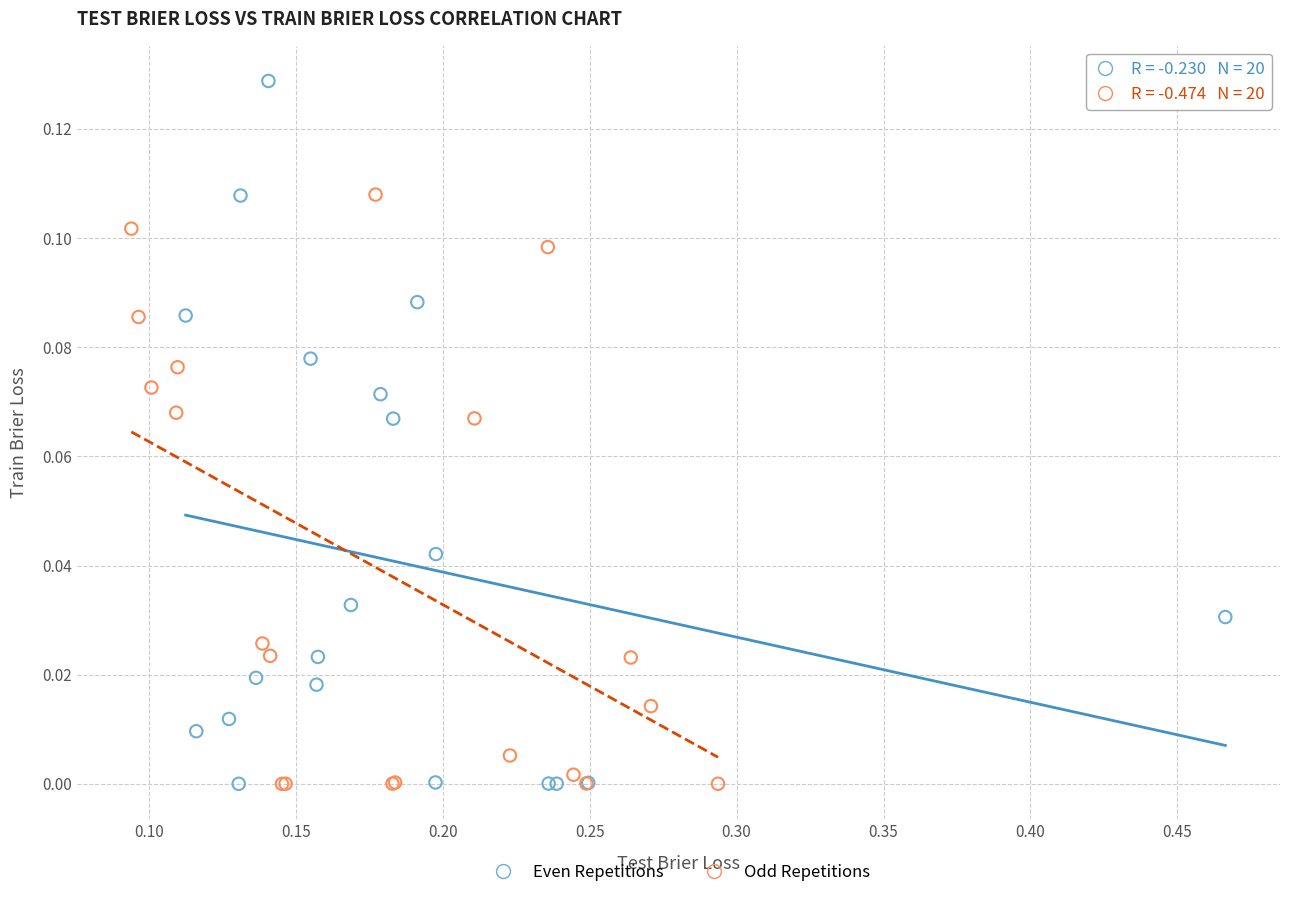

Which series has the largest Y range (max minus min)?

Even Repetitions